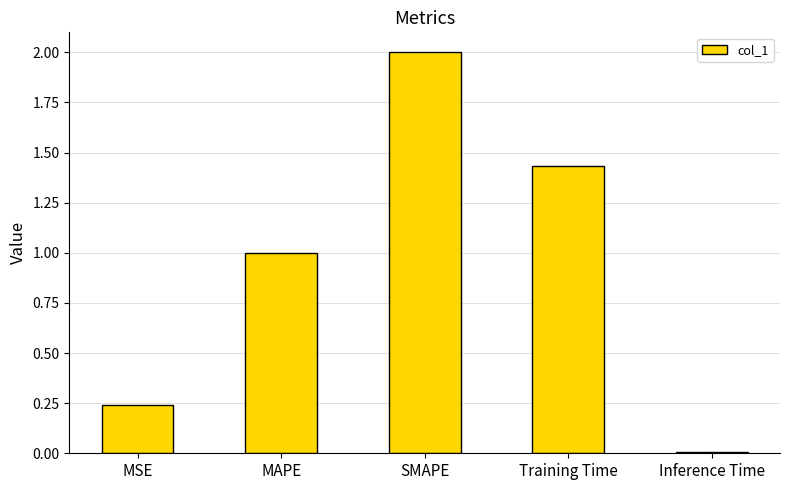

Is it true that the value at MAPE is 1.0?

True